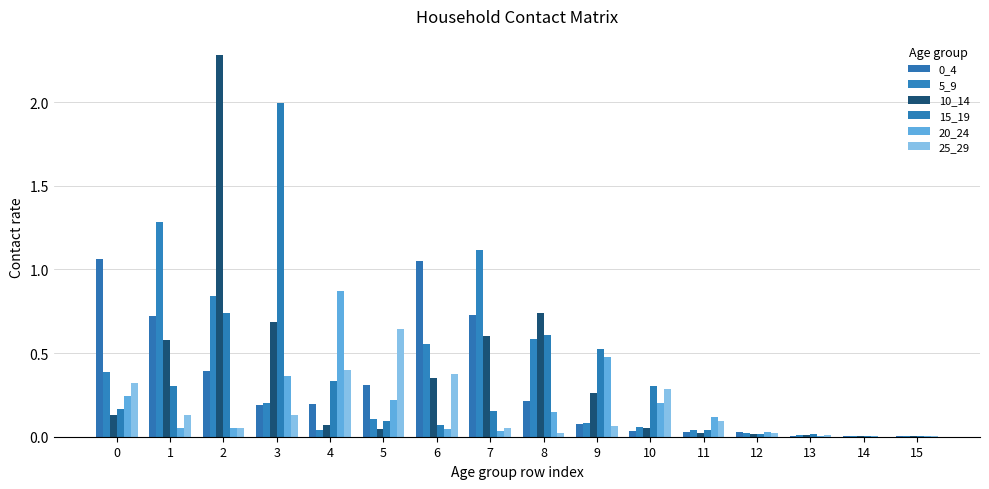

Which category has the highest value in the 15_19 series?

3